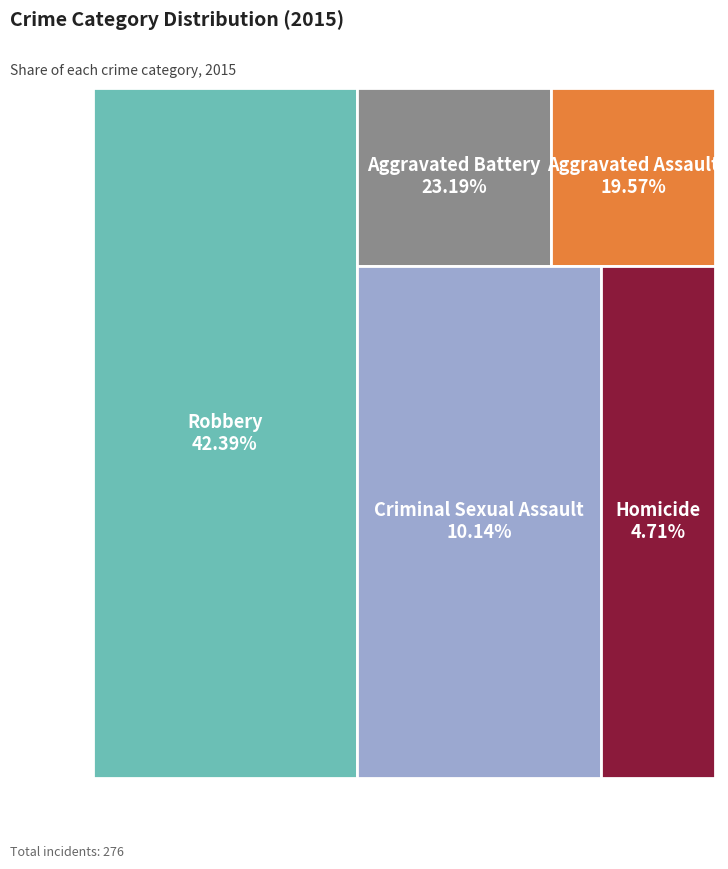

Rank the categories by value from highest to lowest.

Robbery, Aggravated Battery, Aggravated Assault, Criminal Sexual Assault, Homicide